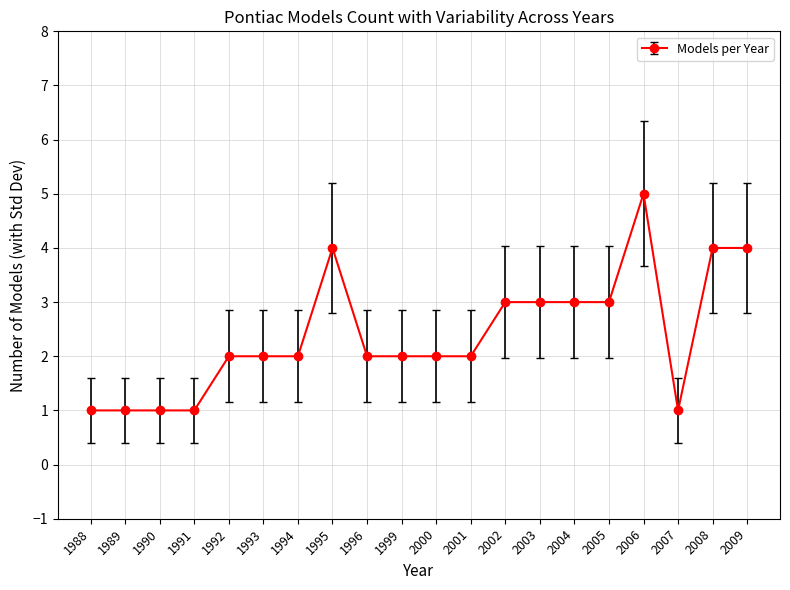

True or false: there are more than 0 points higher than both neighbors.

True